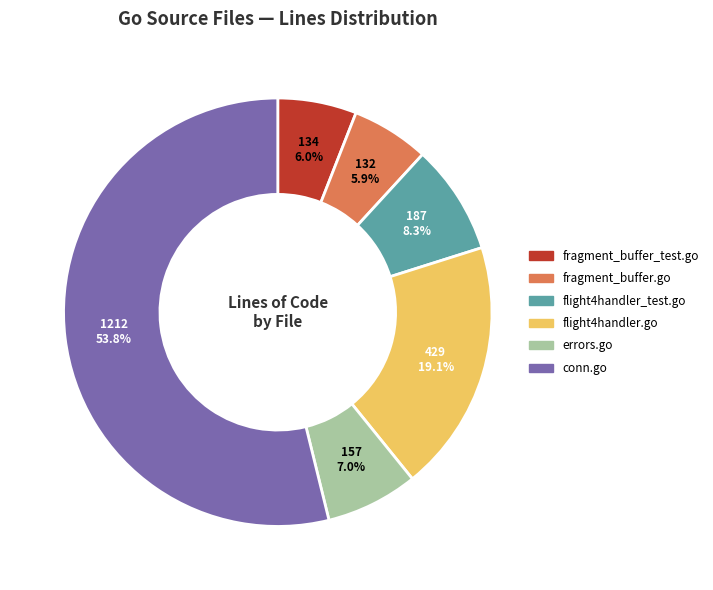

Is there a majority slice in this chart?

Yes